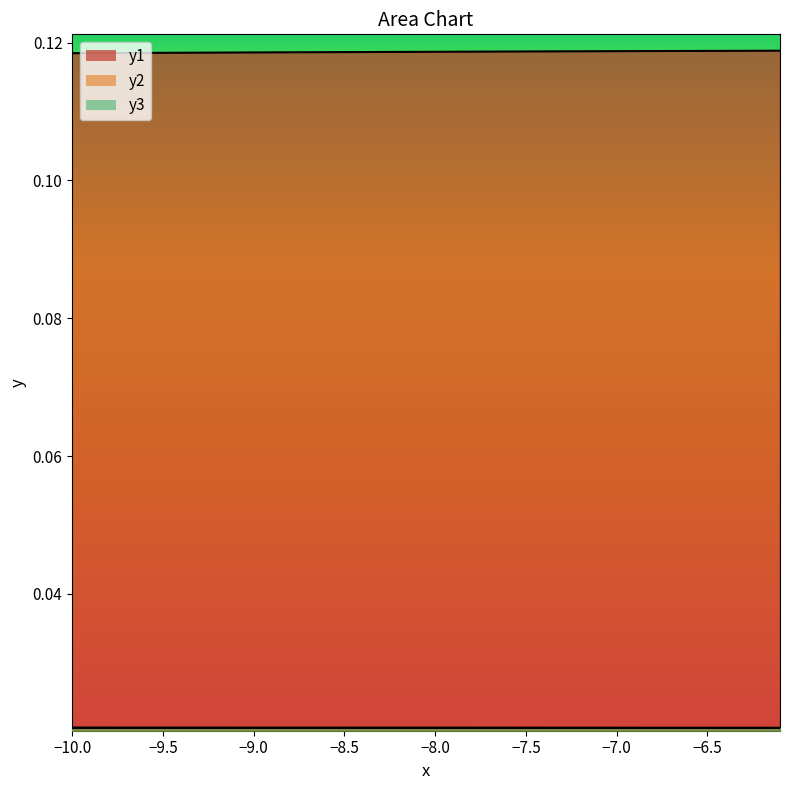

The y2 series shows 0.0 at −10.0. True or false?

True